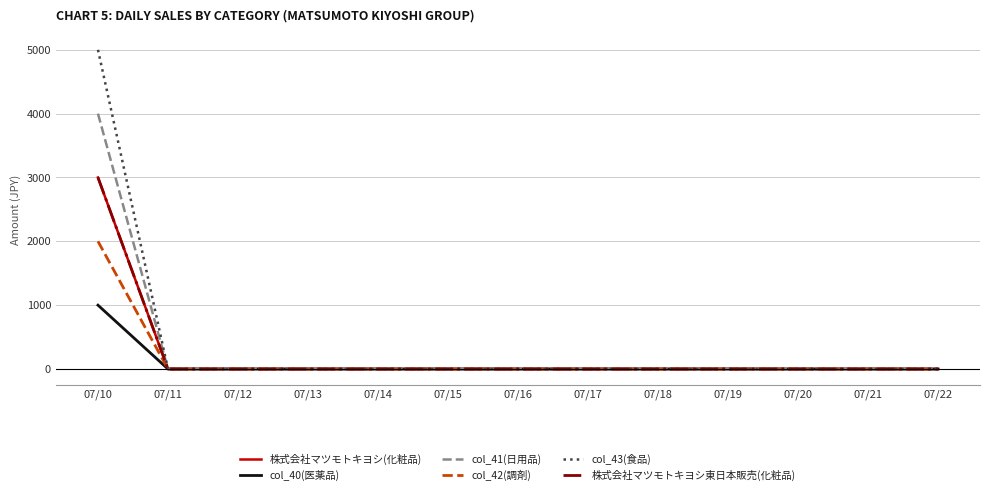

Does the chart have visible grid lines?

Yes